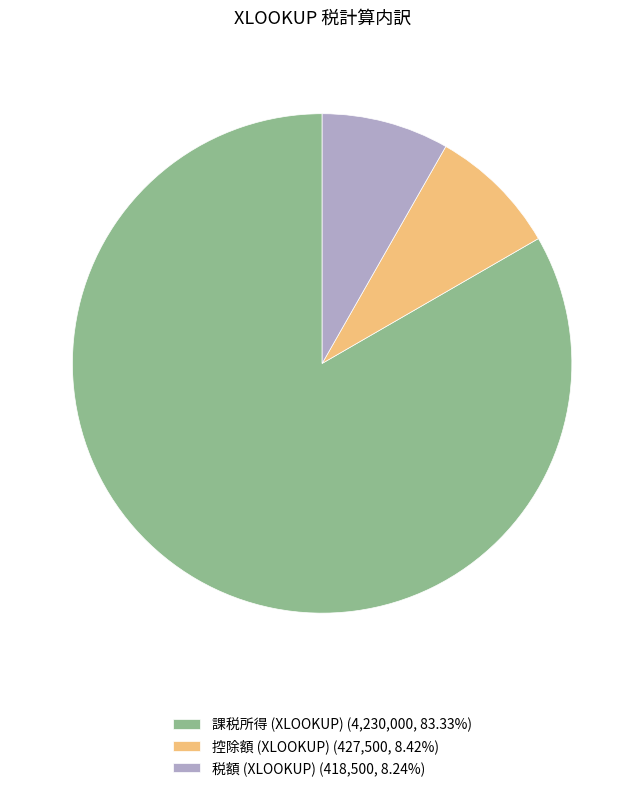

What is the ratio of the value at 課税所得 (XLOOKUP) (4,230,000, 83.33%) to the value at 税額 (XLOOKUP) (418,500, 8.24%)?

10.1